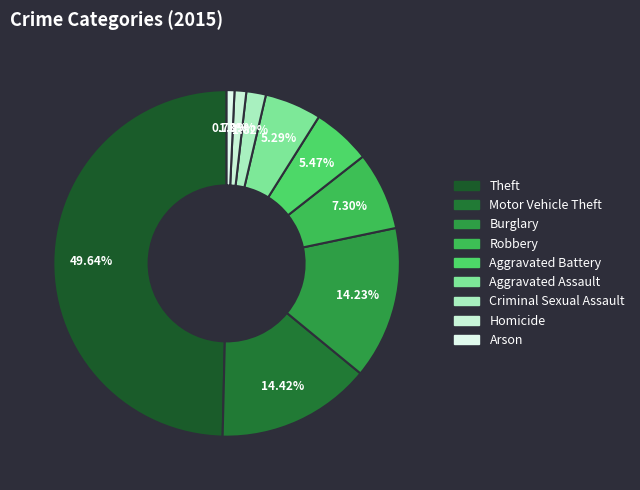

To the nearest percent, what portion does Motor Vehicle Theft represent?

14%